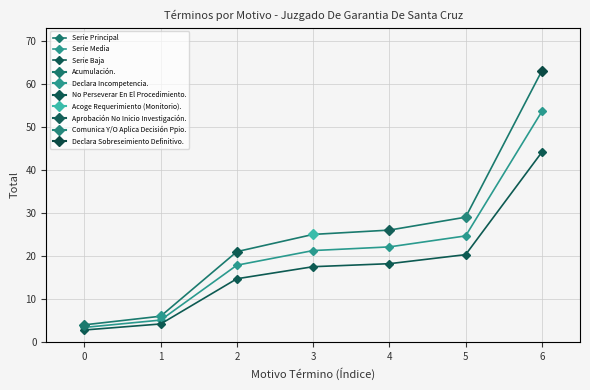

List the series in order of their overall mean, lowest first.

Serie Baja, Serie Media, Serie Principal